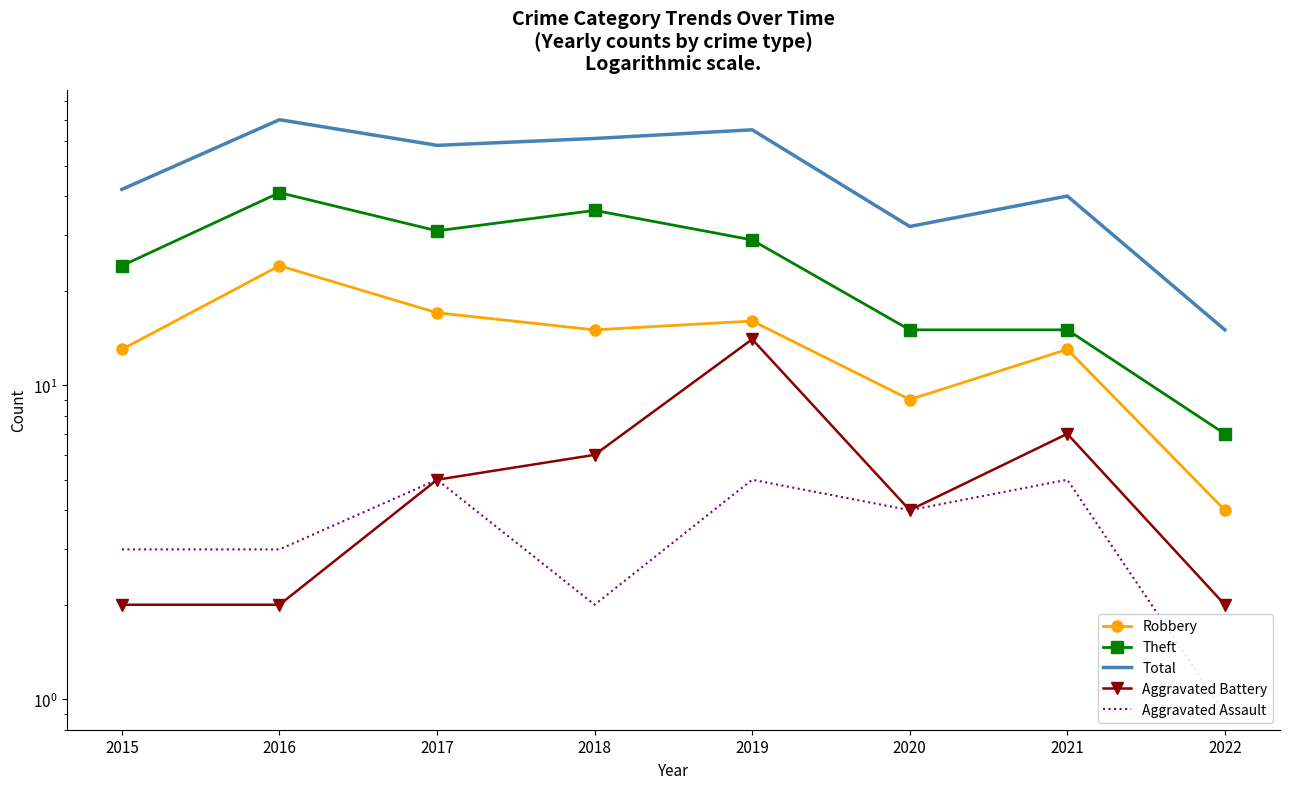

What are all the series names shown in the legend?

Robbery, Theft, Total, Aggravated Battery, Aggravated Assault